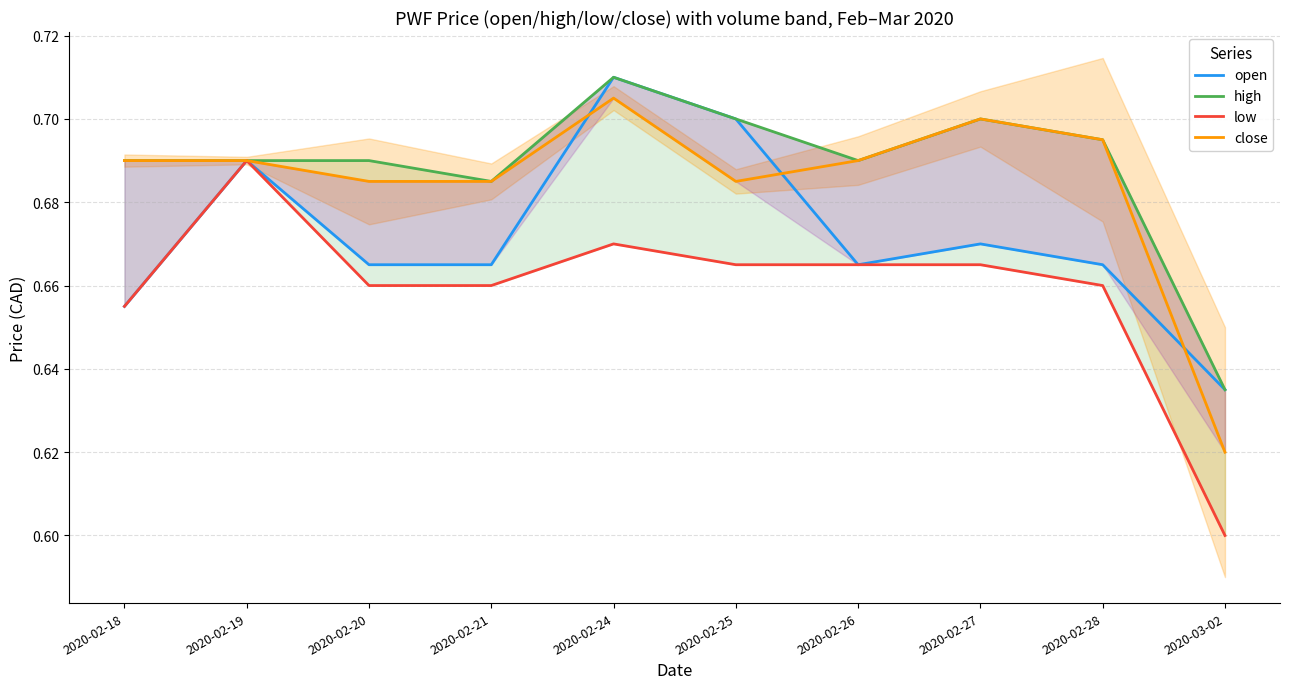

Reading left to right, list all the values displayed in this chart.

open: 2020-02-18=0.7	2020-02-19=0.7	2020-02-20=0.7	2020-02-21=0.7	2020-02-24=0.7	2020-02-25=0.7	2020-02-26=0.7	2020-02-27=0.7	2020-02-28=0.7	2020-03-02=0.6
high: 2020-02-18=0.7	2020-02-19=0.7	2020-02-20=0.7	2020-02-21=0.7	2020-02-24=0.7	2020-02-25=0.7	2020-02-26=0.7	2020-02-27=0.7	2020-02-28=0.7	2020-03-02=0.6
low: 2020-02-18=0.7	2020-02-19=0.7	2020-02-20=0.7	2020-02-21=0.7	2020-02-24=0.7	2020-02-25=0.7	2020-02-26=0.7	2020-02-27=0.7	2020-02-28=0.7	2020-03-02=0.6
close: 2020-02-18=0.7	2020-02-19=0.7	2020-02-20=0.7	2020-02-21=0.7	2020-02-24=0.7	2020-02-25=0.7	2020-02-26=0.7	2020-02-27=0.7	2020-02-28=0.7	2020-03-02=0.6